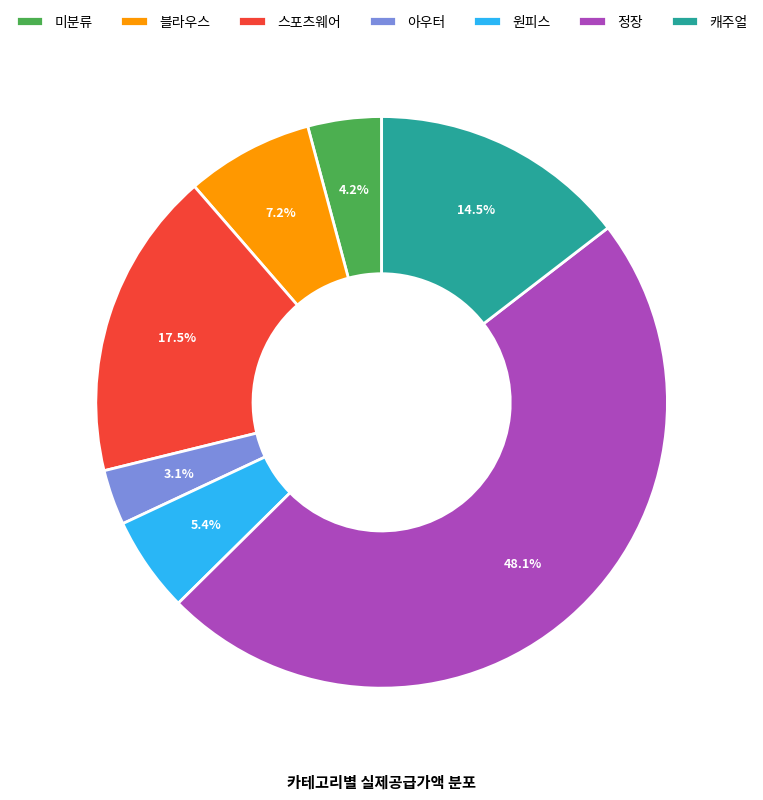

What is the largest slice in the pie chart?

정장